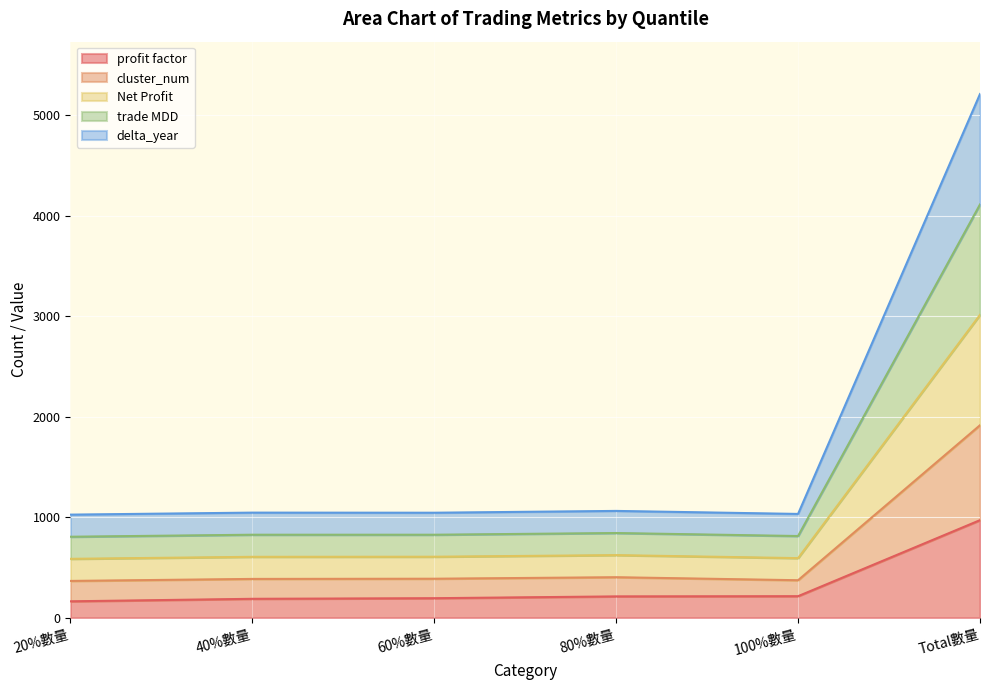

Does the chart display data point markers on the line(s)?

No